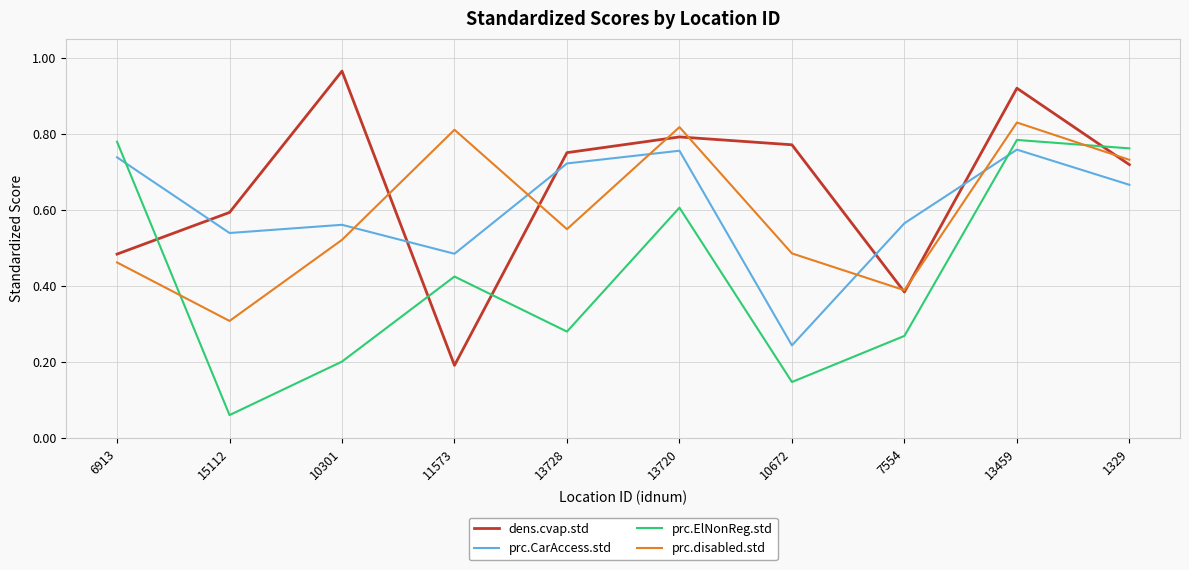

What position from the right is 6913?

10